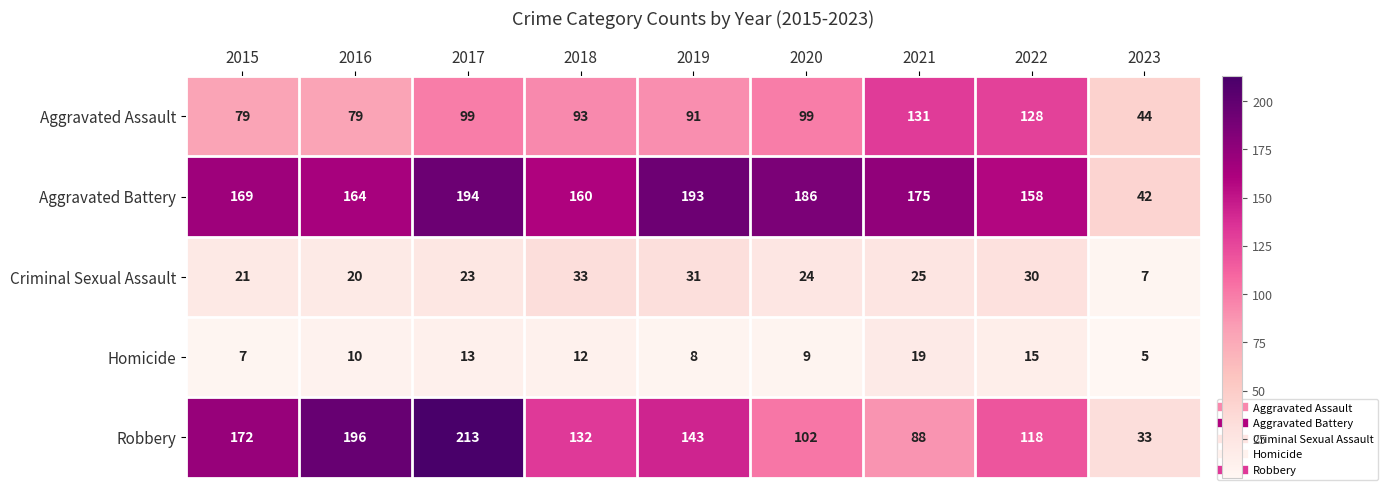

What is the total value across all series at 2023?

131